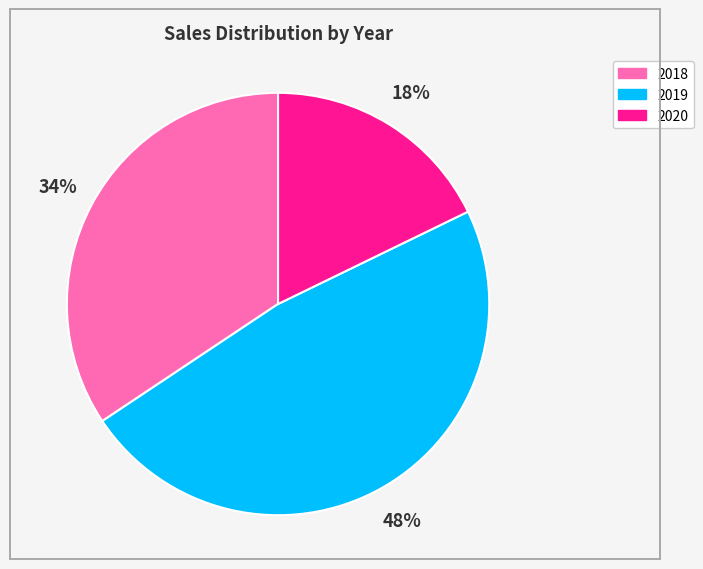

How many segments does this pie chart have?

3